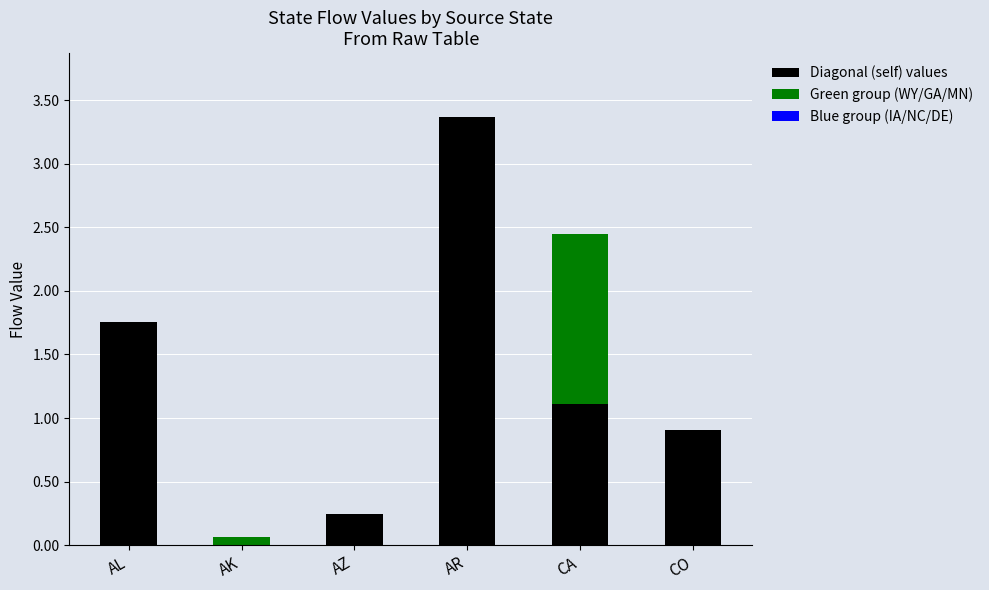

The value of Diagonal (self) values at AK is 0.0. True or false?

True